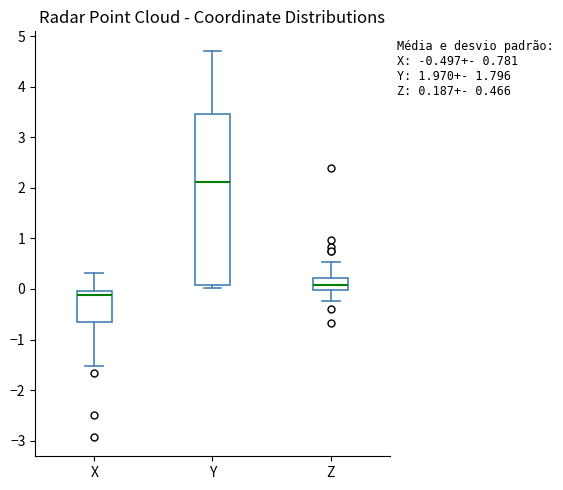

Comparing the boxes themselves (not the whiskers), which one is the tallest?

Y